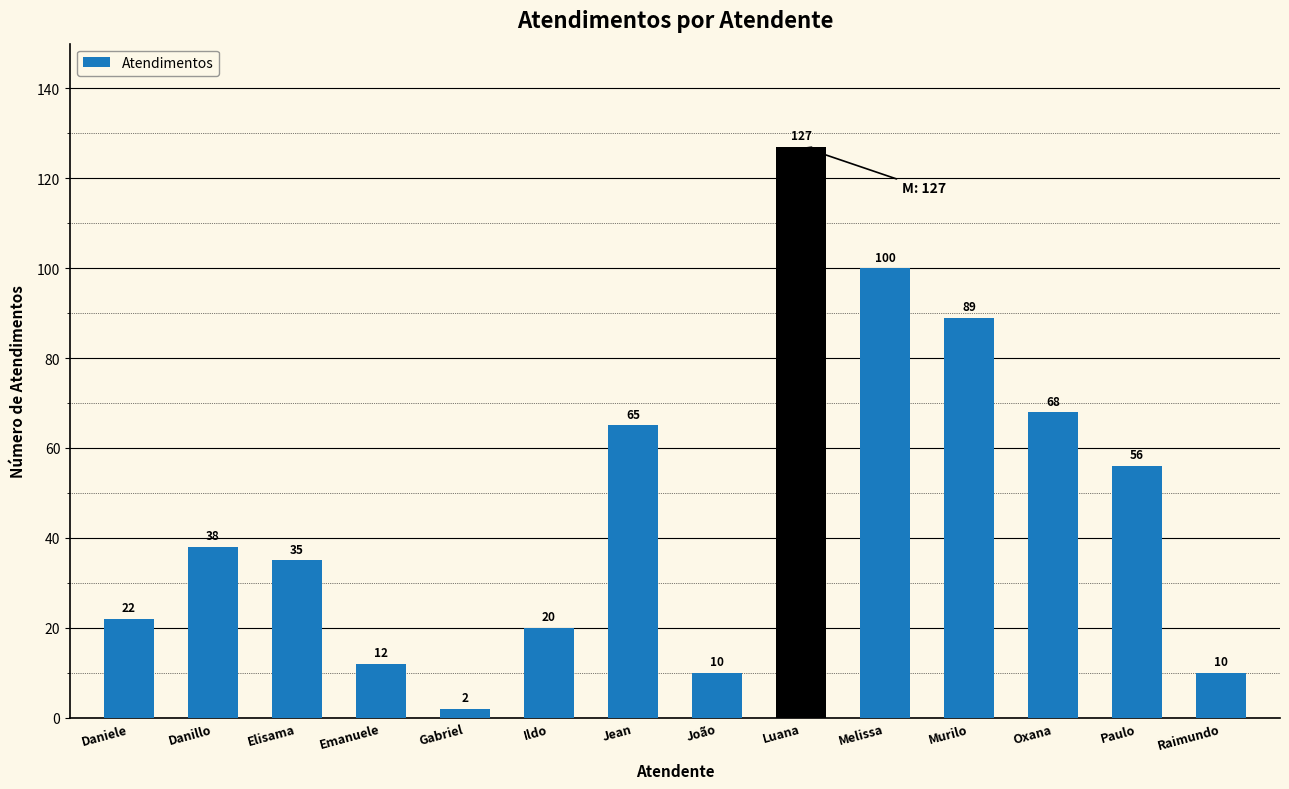

What is the difference between the values at Luana and Jean?

62